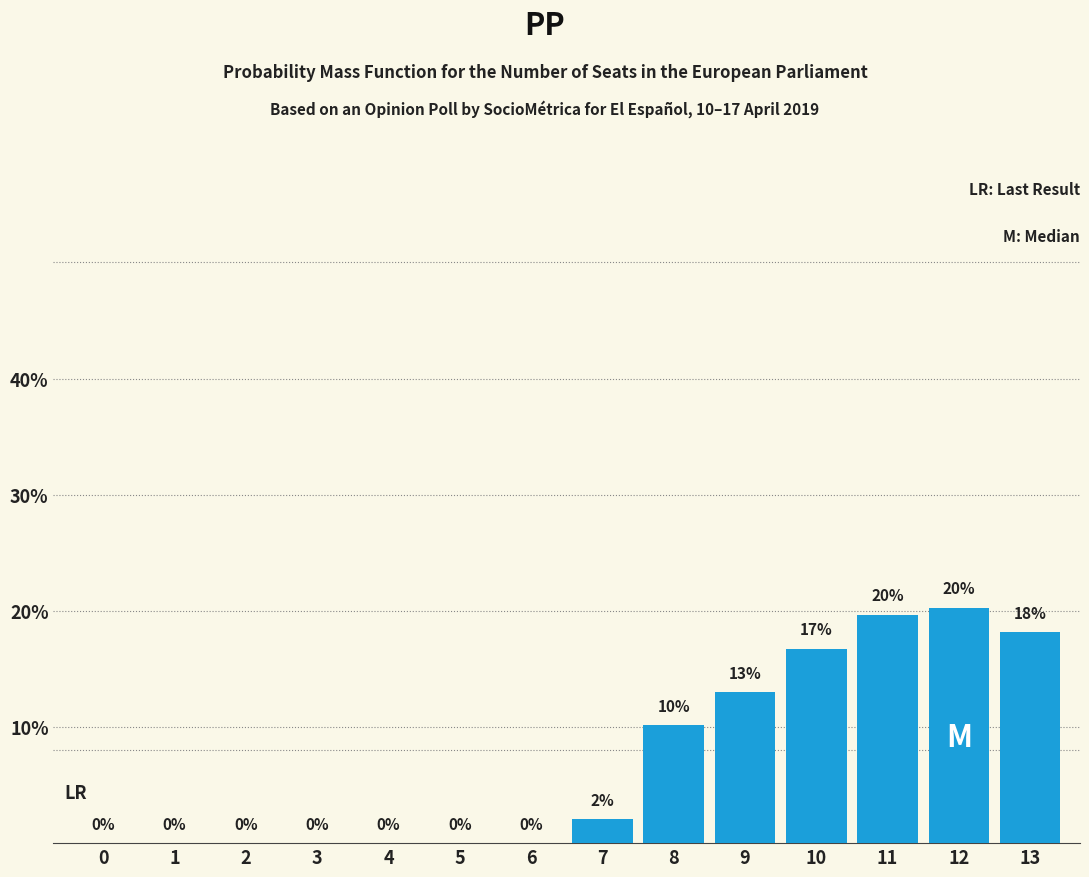

Which has a higher value, 9 or 13?

13